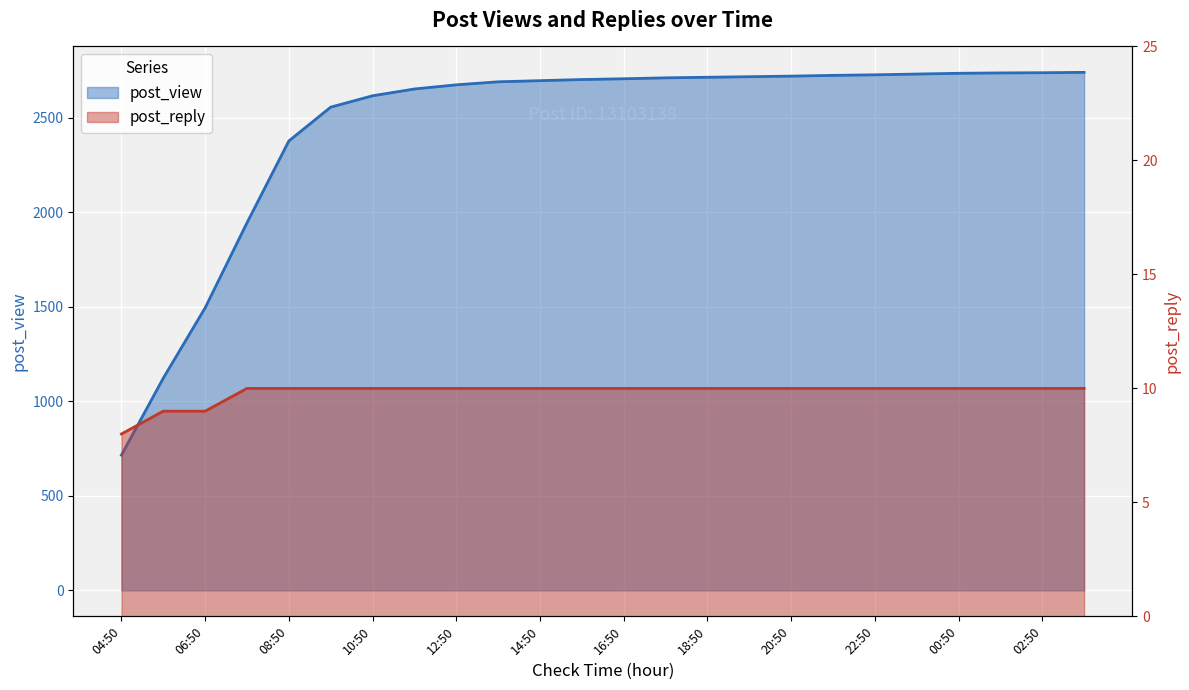

Read the post_reply value at 03:50.

10